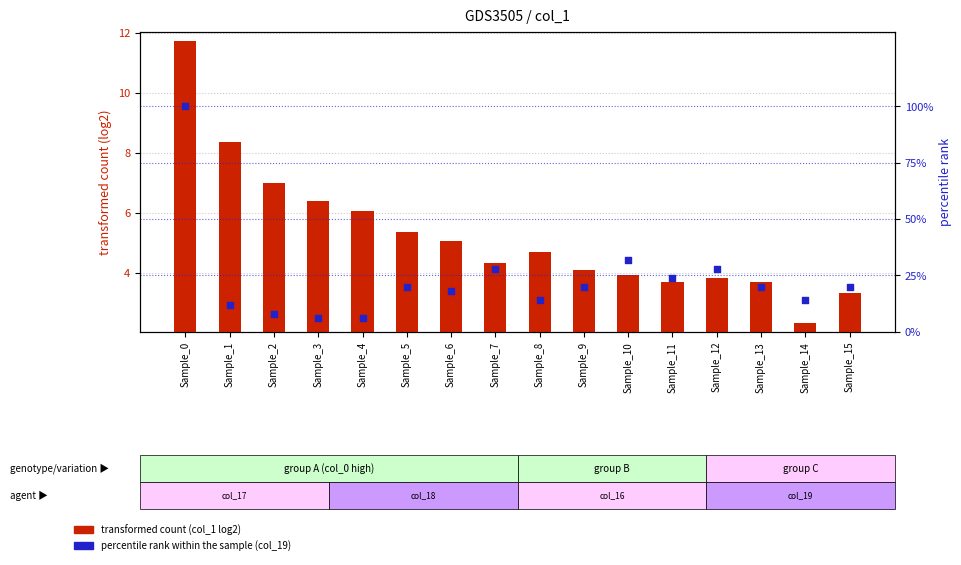

What is the total value across all series at Sample_5?

25.4